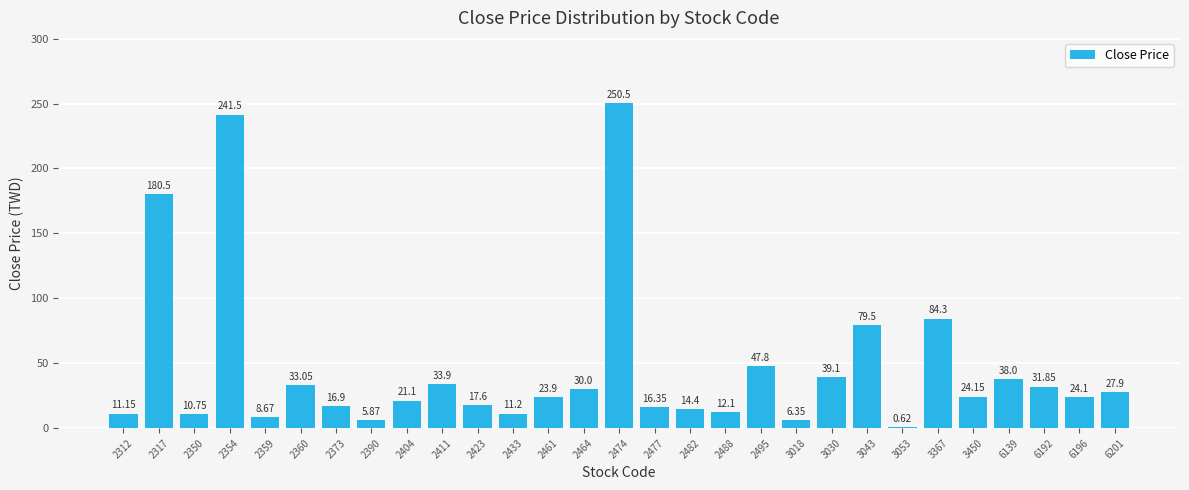

What is the change in value from 2482 to 3030?

+24.7